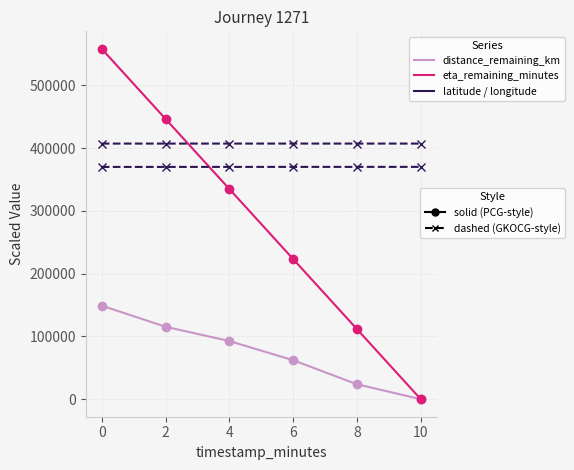

How many lines are shown in the chart?

4